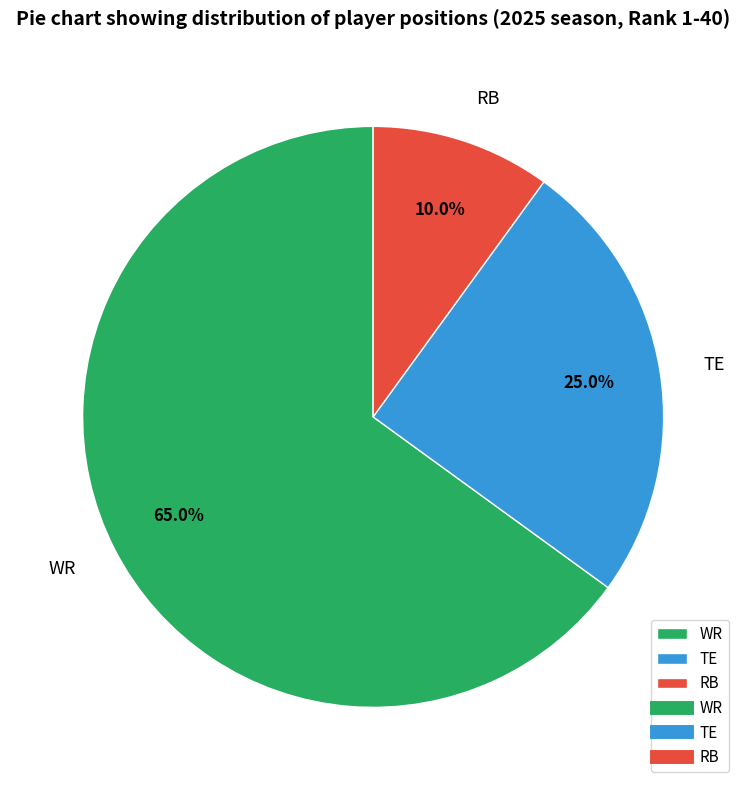

To the nearest percent, what is the average slice percentage?

33%